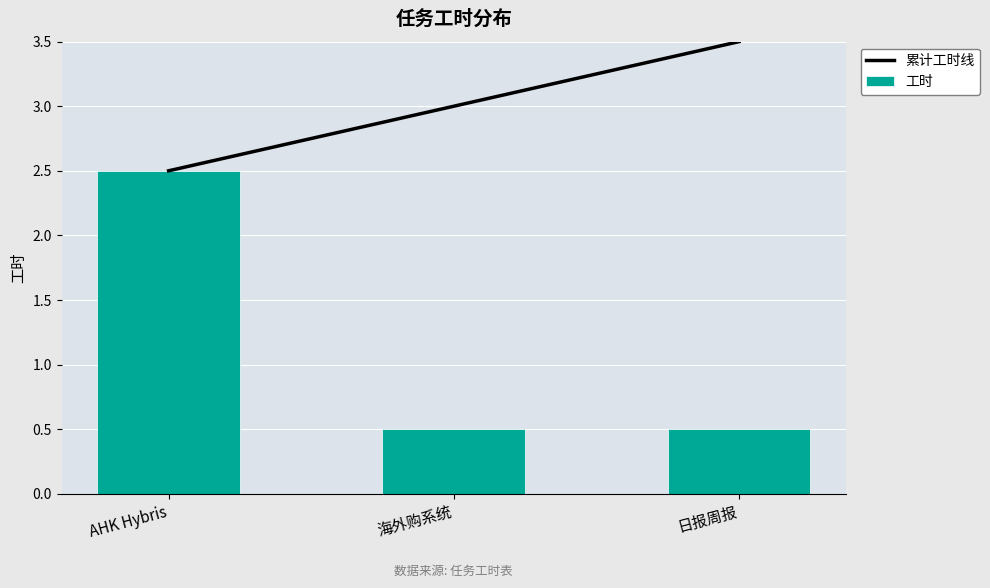

What is the sum of the 累计工时线 values at AHK Hybris and 海外购系统?

5.5